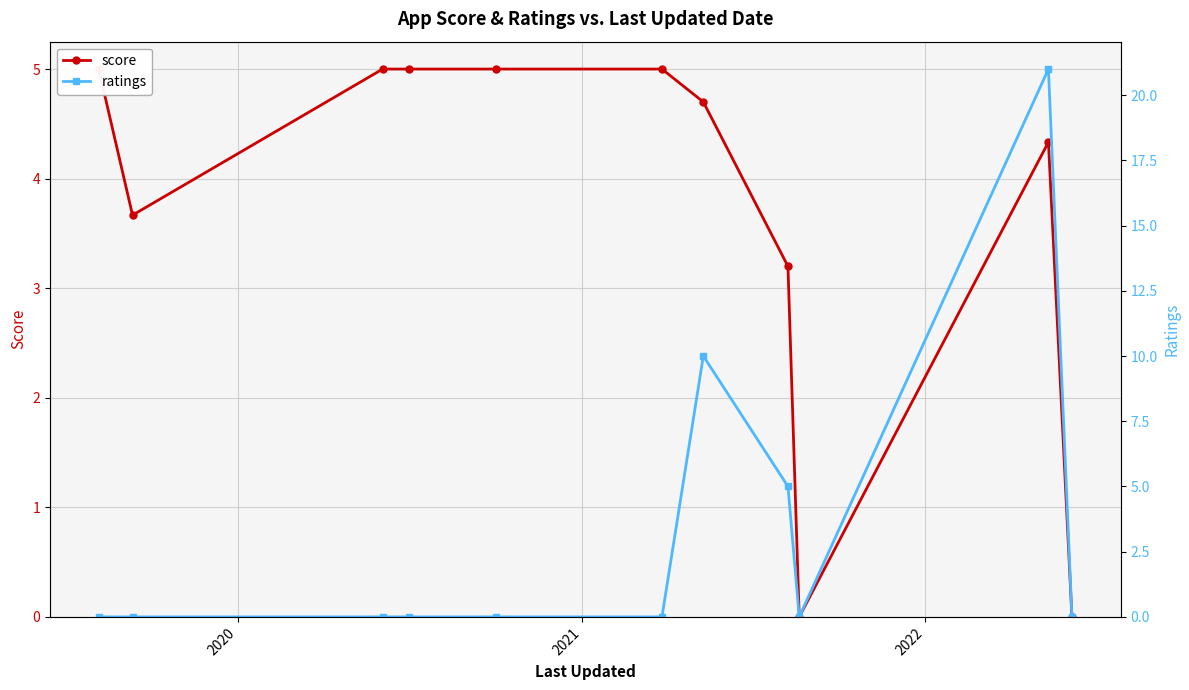

How many categories are shown in the chart?

11